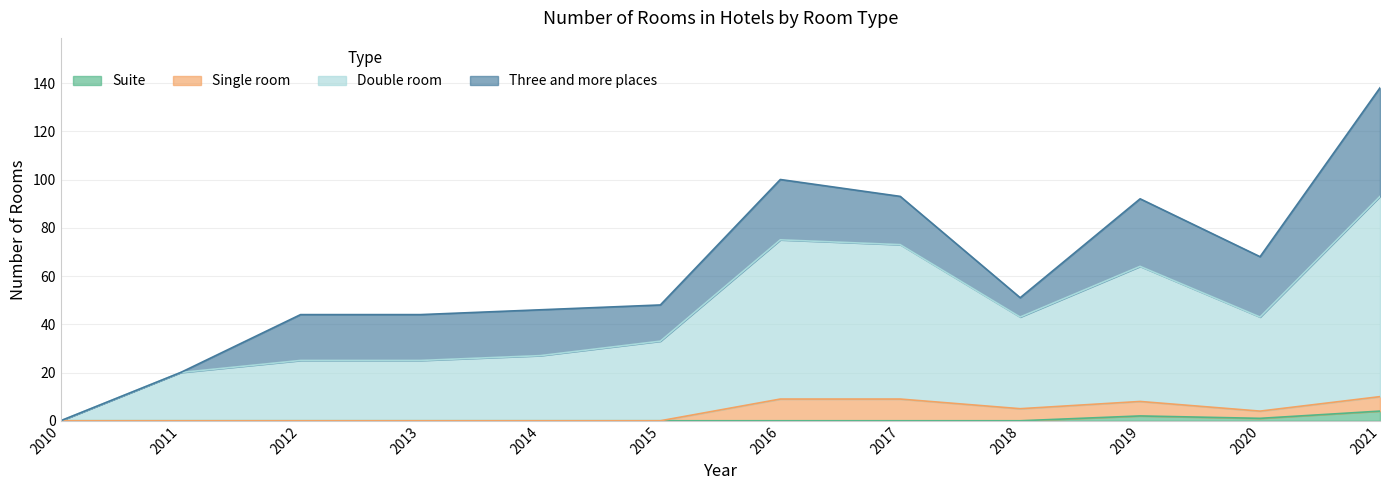

Which has a higher value, 2012 or 2014?

2012